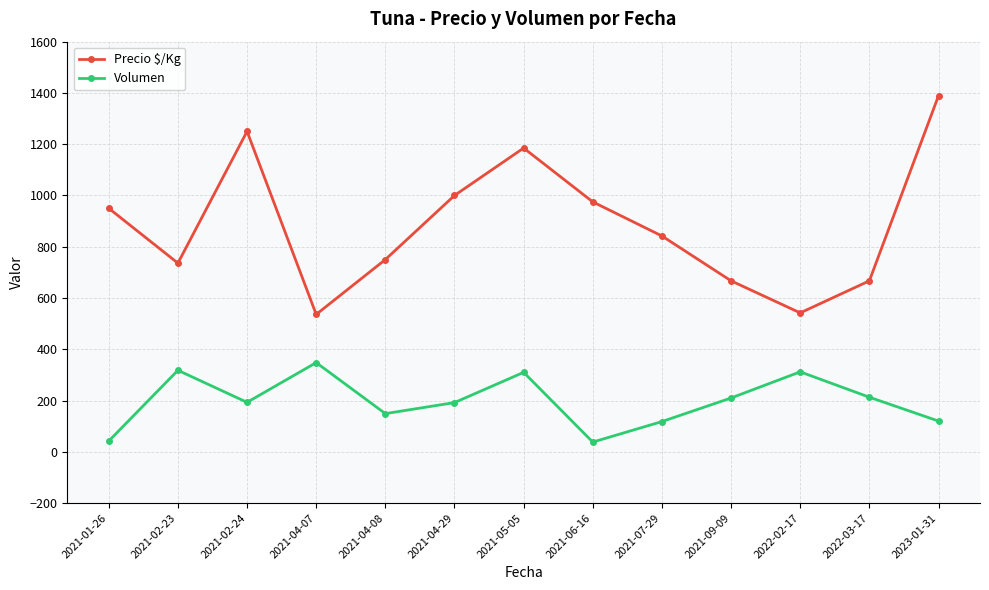

Between 2021-02-23 and 2021-06-16, which series saw the biggest shift?

Volumen